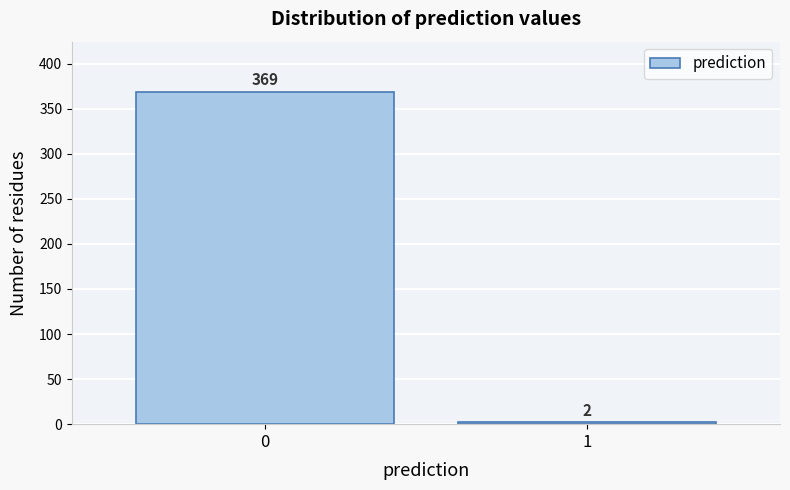

Reading left to right, what are all the values shown in this chart?

369	2